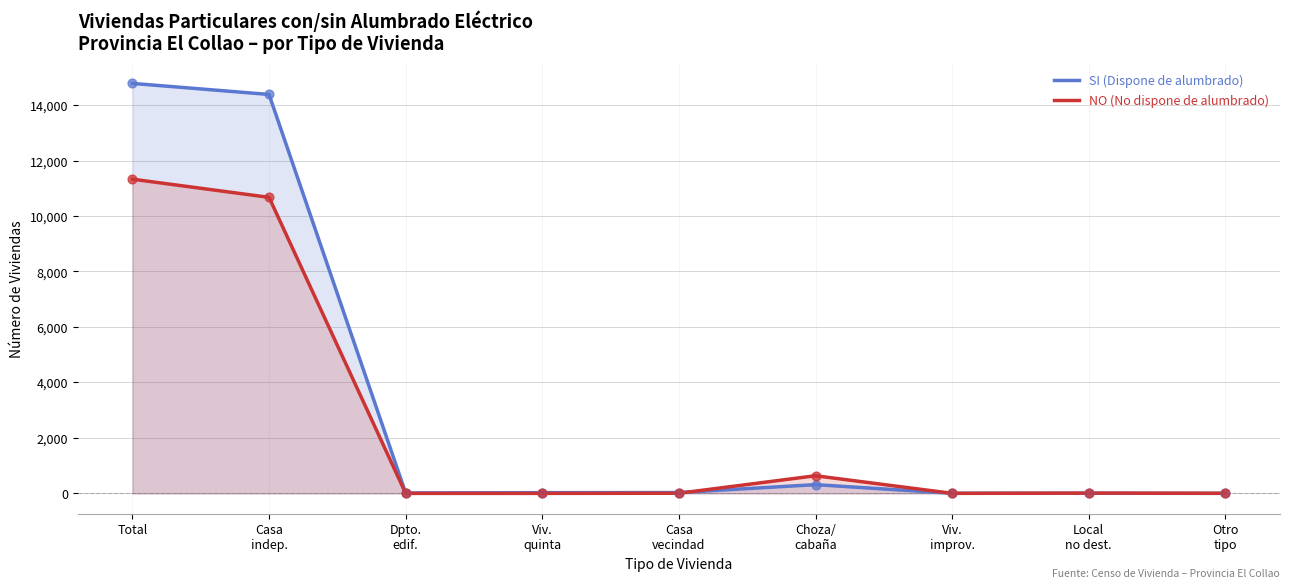

Is the value of NO (No dispone de alumbrado) at Otro
tipo greater than the value of SI (Dispone de alumbrado) at Local
no dest.?

No